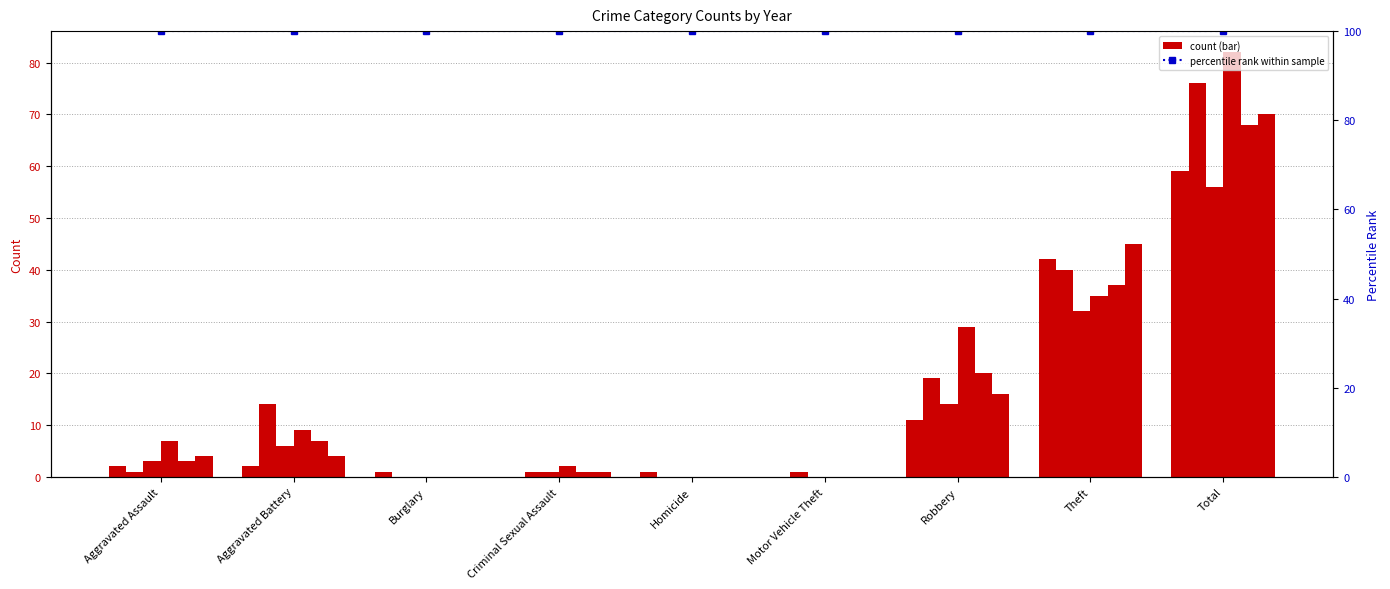

What is the difference between the maximum and minimum values in the 2020 series?

56